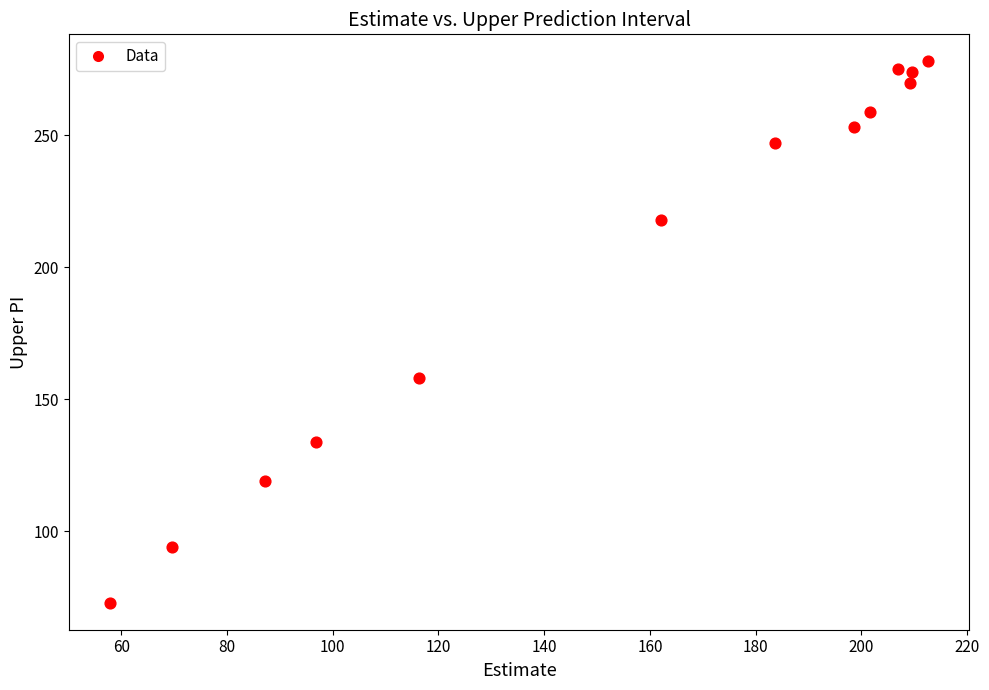

What Y value in the scatter plot is closest to 175?

158